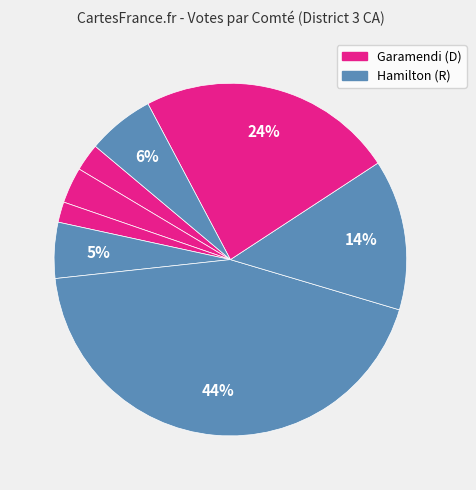

What is the largest slice in the pie chart?

Solano